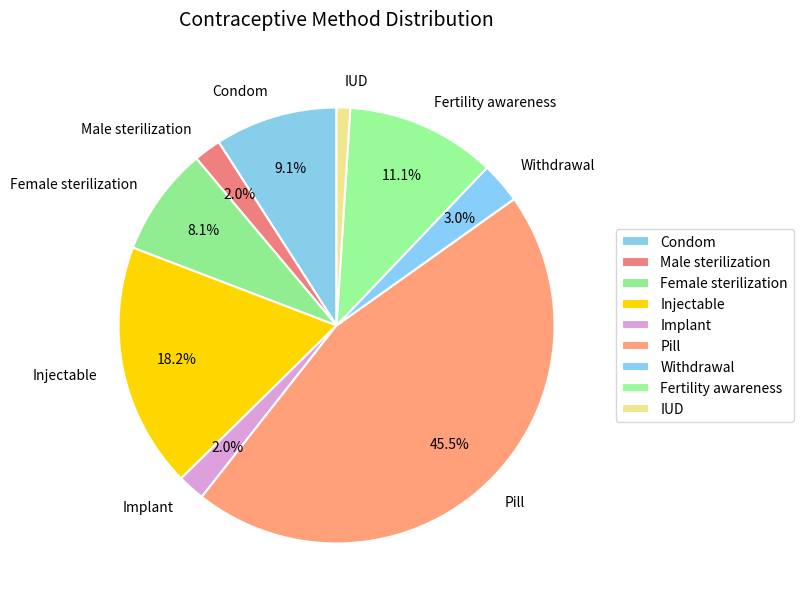

To the nearest percent, what portion does Withdrawal represent?

3%